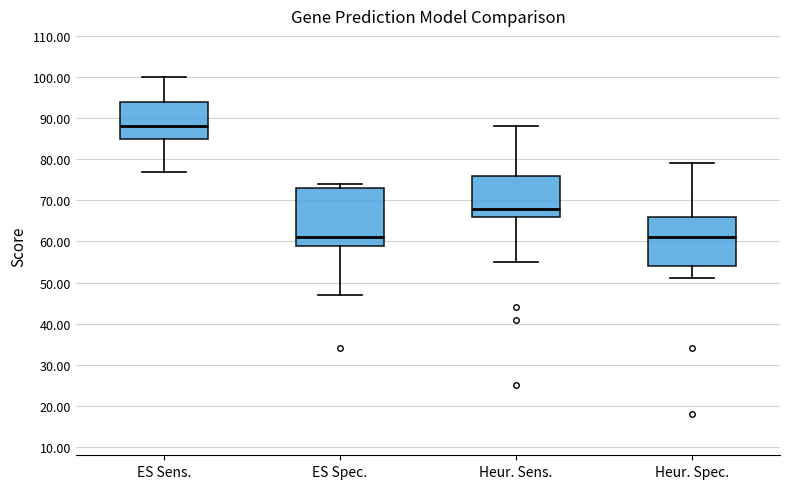

Reading left to right, transcribe this box plot: for each box, give where its median line is, the range the box spans, and where its two whiskers end, as read against the y-axis. The values are not printed on the chart, so give them approximately, as read against the axis.

ES Sens.: median 88, box 85 to 94, whiskers 77 to 100
ES Spec.: median 61, box 59 to 73, whiskers 47 to 74
Heur. Sens.: median 68, box 66 to 76, whiskers 55 to 88
Heur. Spec.: median 61, box 54 to 66, whiskers 51 to 79